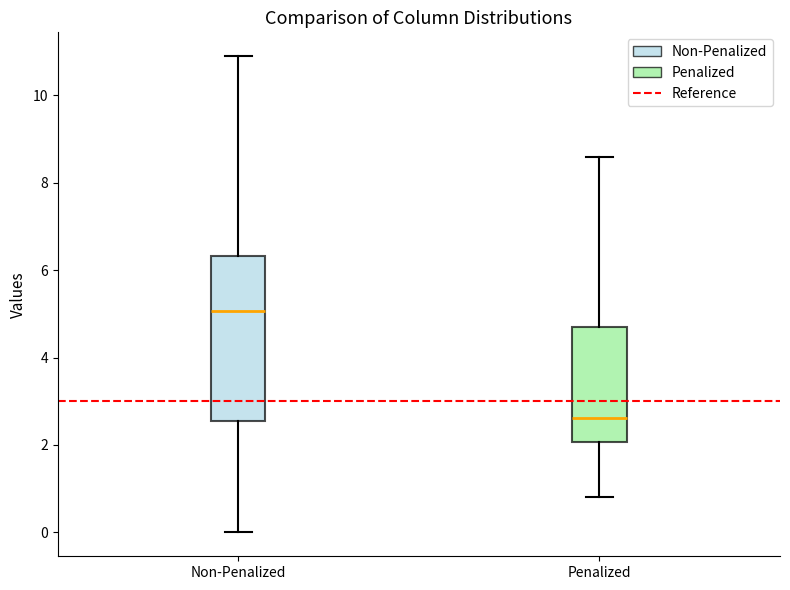

Reading left to right, transcribe this box plot: for each box, give where its median line is, the range the box spans, and where its two whiskers end, as read against the y-axis. The values are not printed on the chart, so give them approximately, as read against the axis.

Non-Penalized: median 5.0, box 2.6 to 6.4, whiskers 0.0 to 10.8
Penalized: median 2.6, box 2.0 to 4.8, whiskers 0.8 to 8.6